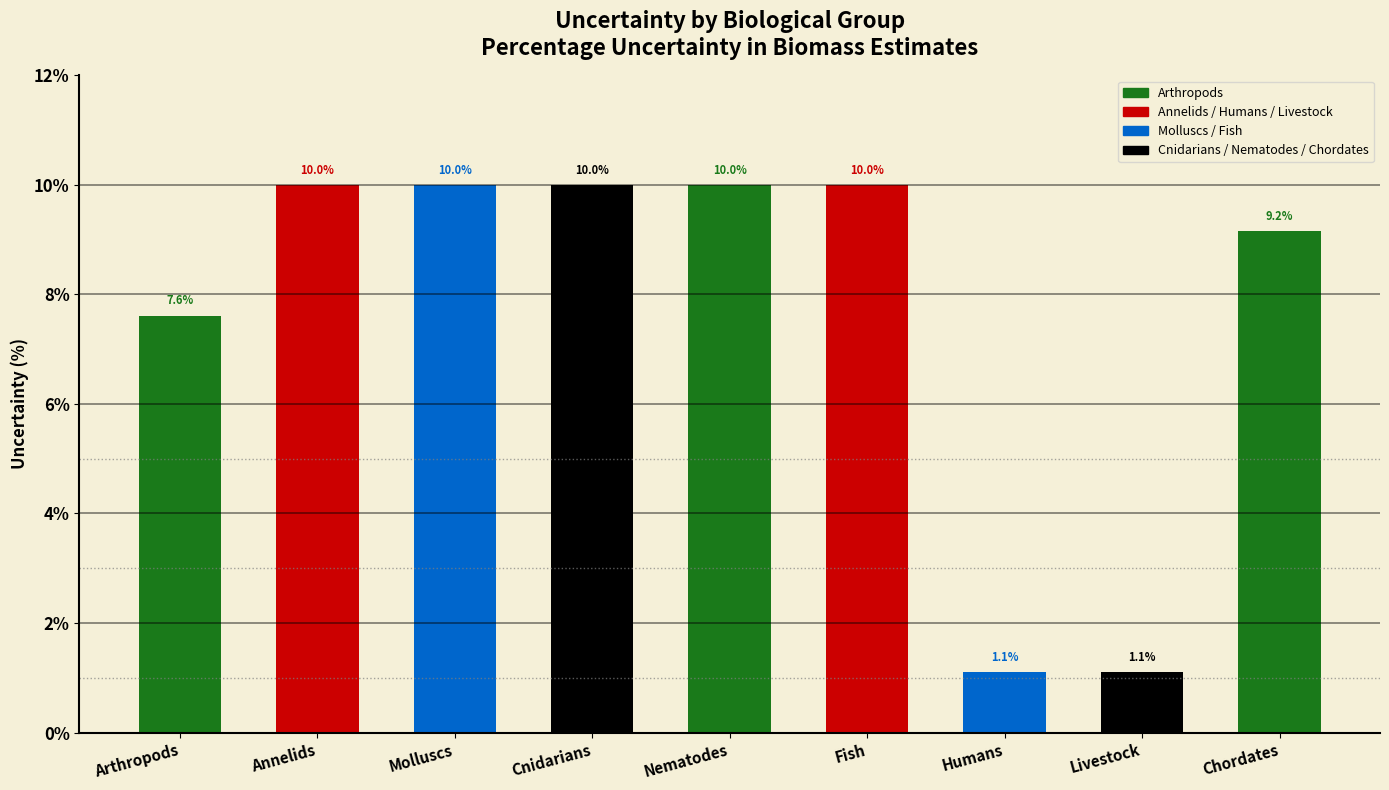

List the labels in order of value, smallest first.

Humans, Livestock, Arthropods, Chordates, Annelids, Molluscs, Cnidarians, Nematodes, Fish